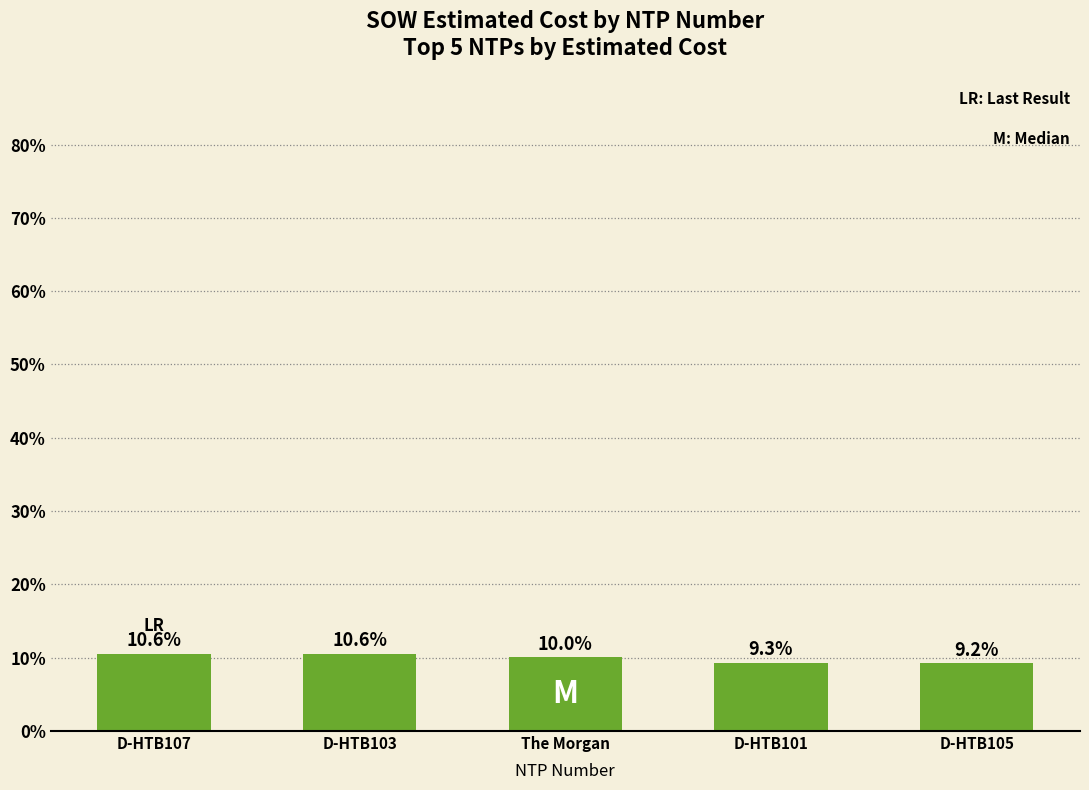

Is it true that the value at D-HTB103 is 10.6?

True